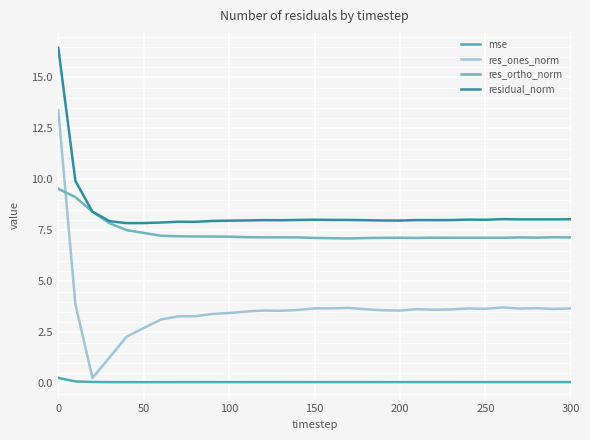

Is this an area chart (filled region under the line)?

No